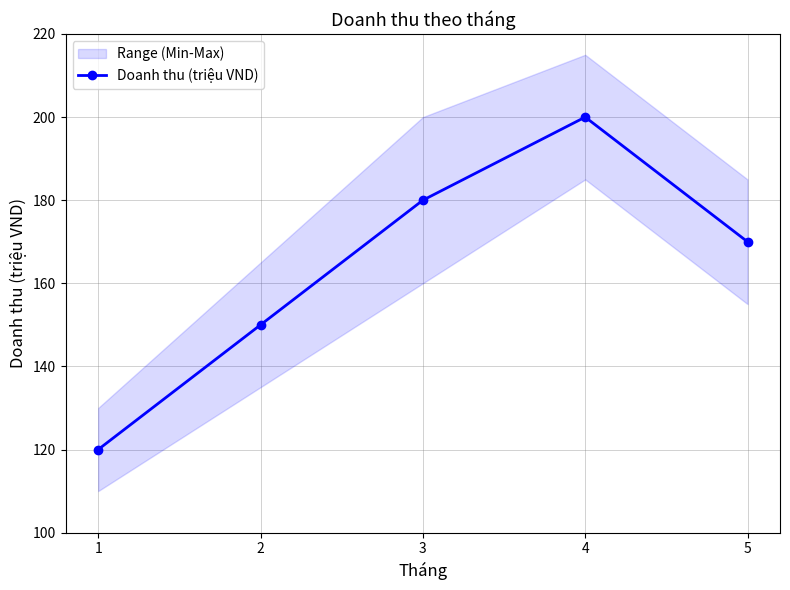

Is this an area chart (filled region under the line)?

No